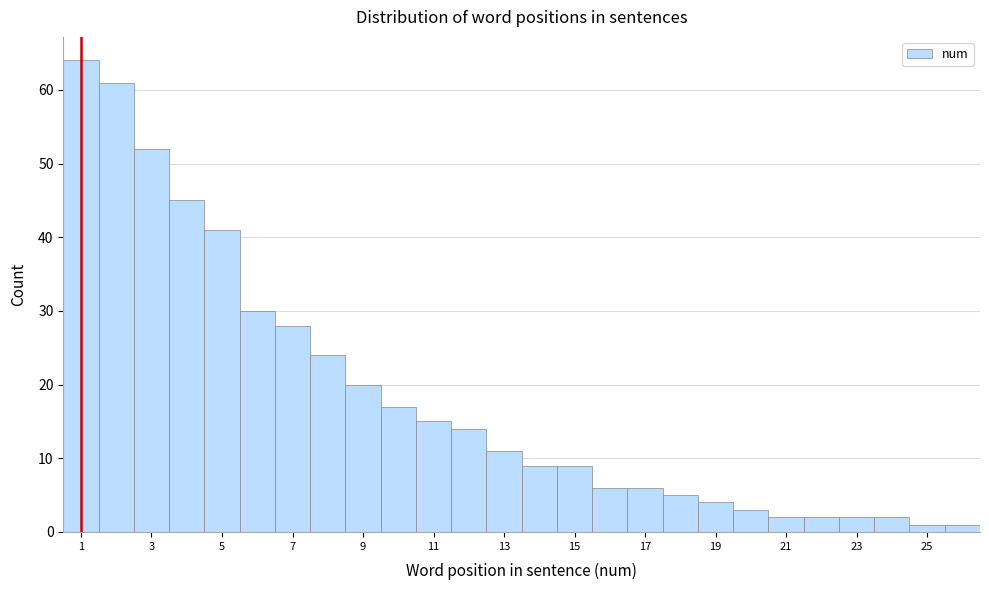

Which range on the x-axis has the tallest bar?

0.5 to 1.5